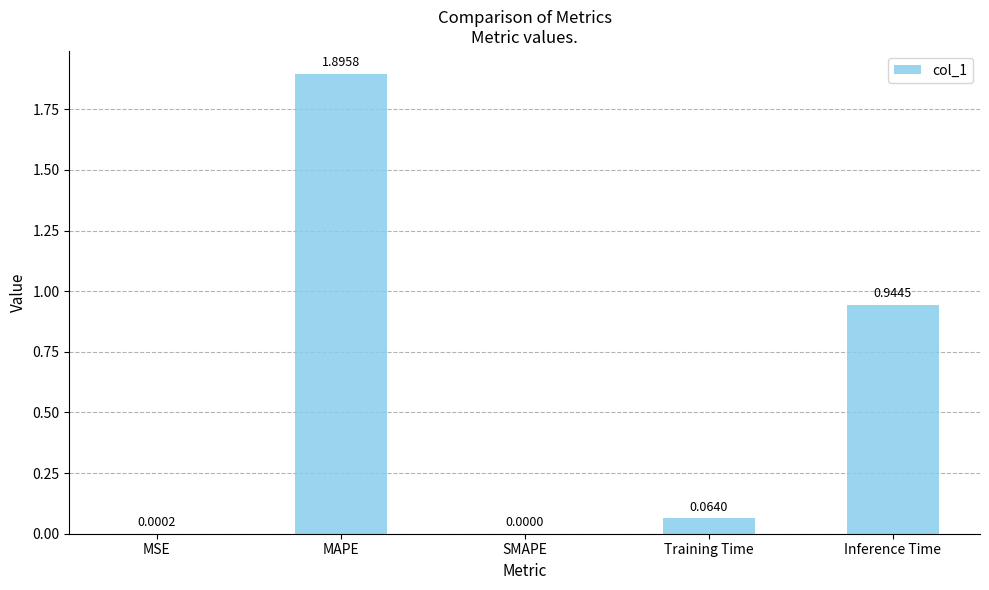

Which category has the highest value across all series?

MAPE